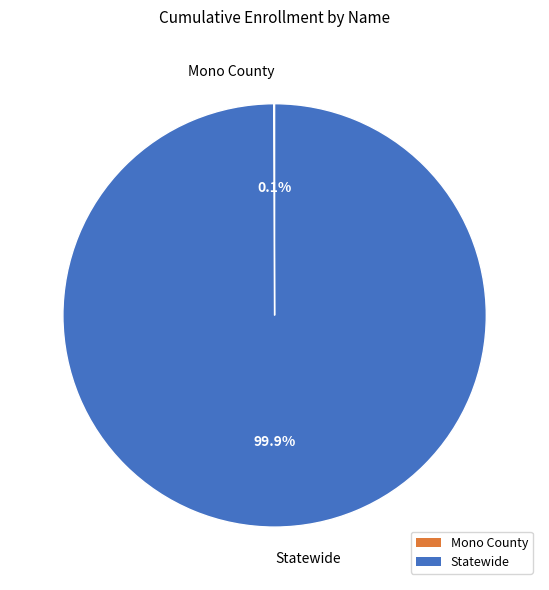

Is Statewide the majority of the pie?

Yes